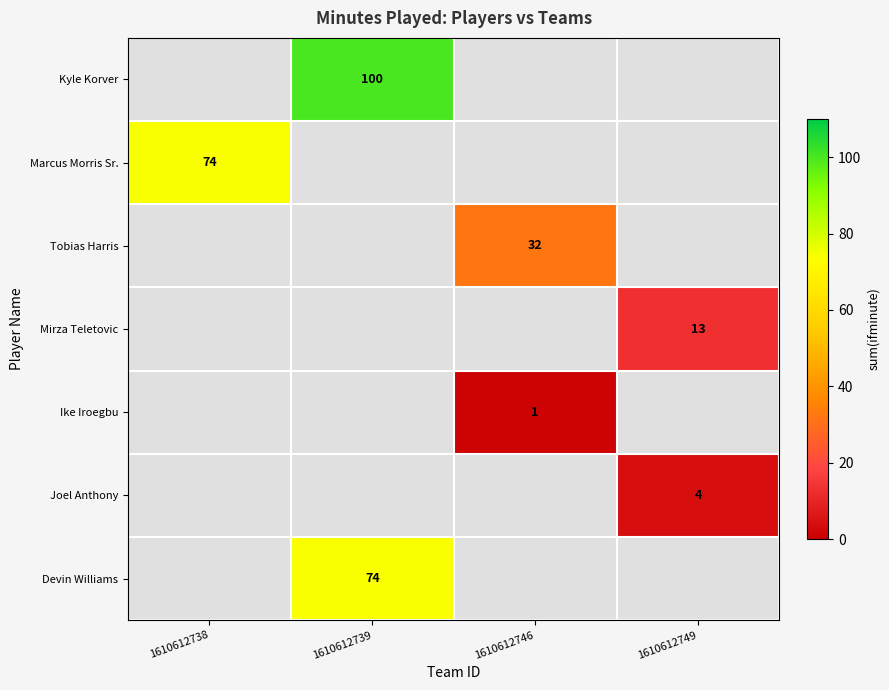

The value of Marcus Morris Sr. at 1610612738 is 42. True or false?

False